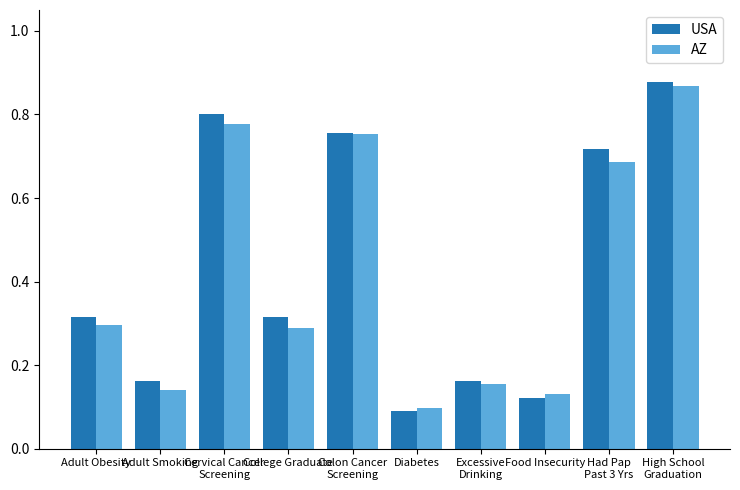

Are the bars horizontal?

No